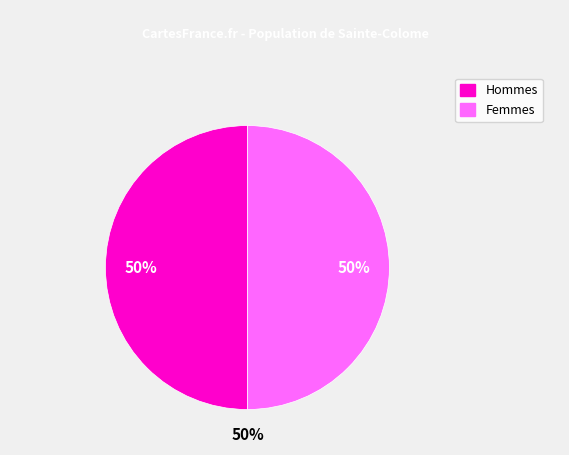

Does 2020-03-28 account for over 50% of the chart?

No